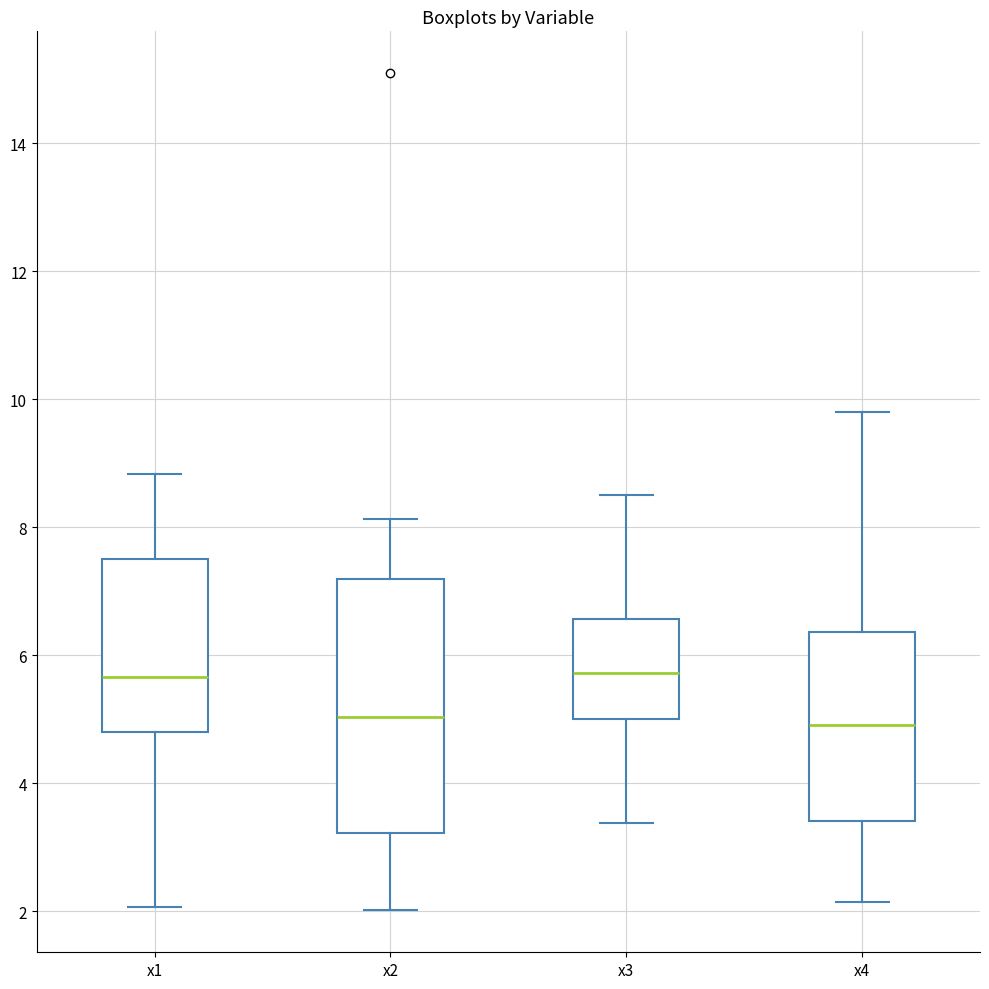

Where does the lower whisker of the box for x2 end on the y-axis? The values are not printed on the chart, so give them approximately, as read against the axis.

2.0